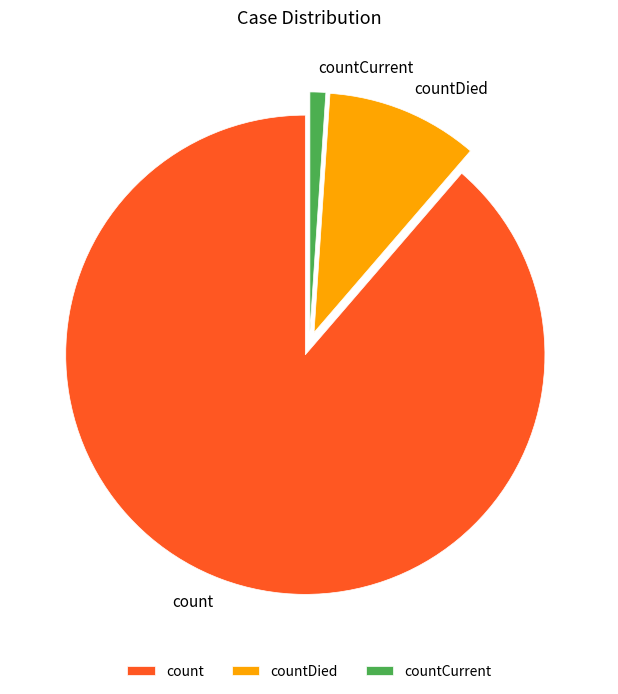

What is the ratio of the value at countDied to the value at count?

0.1